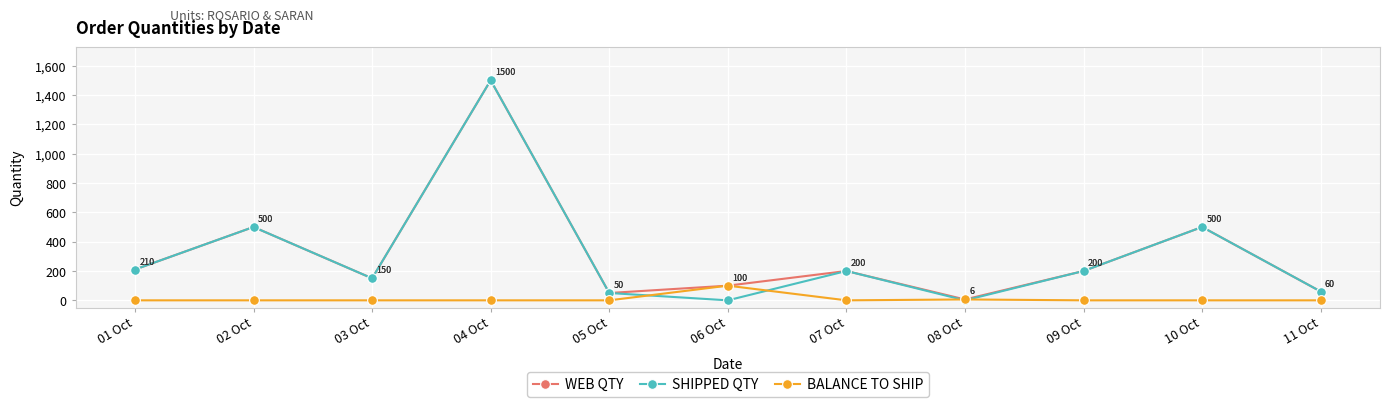

Count the number of categories in the chart.

11